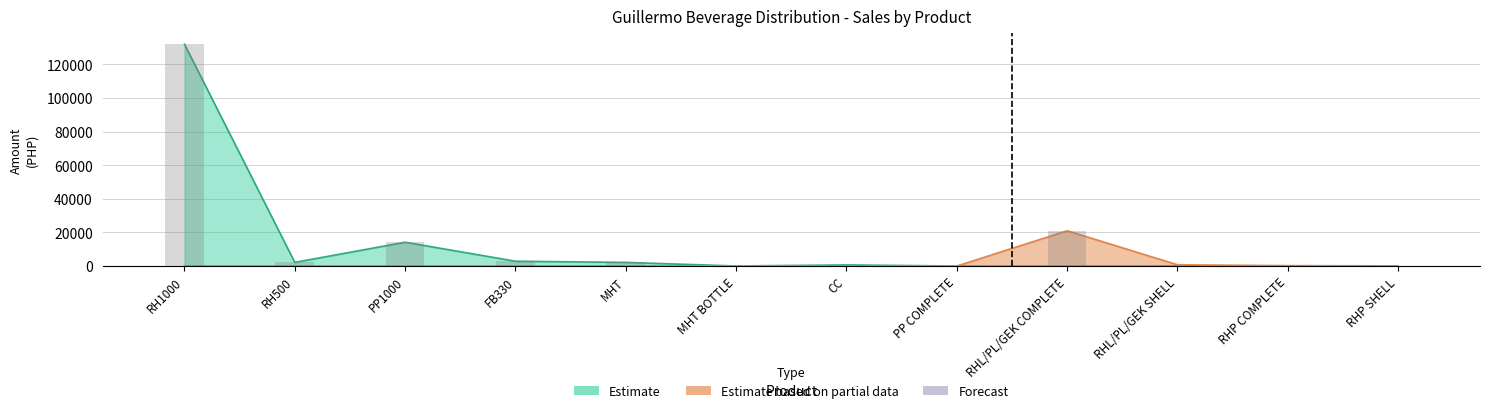

What is the value of the Amount bar at the 2nd from the left?

2175